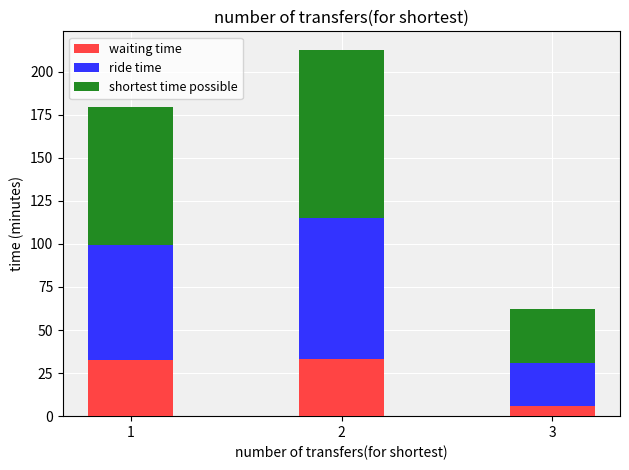

What is the approximate value of waiting time at 1?

32.7